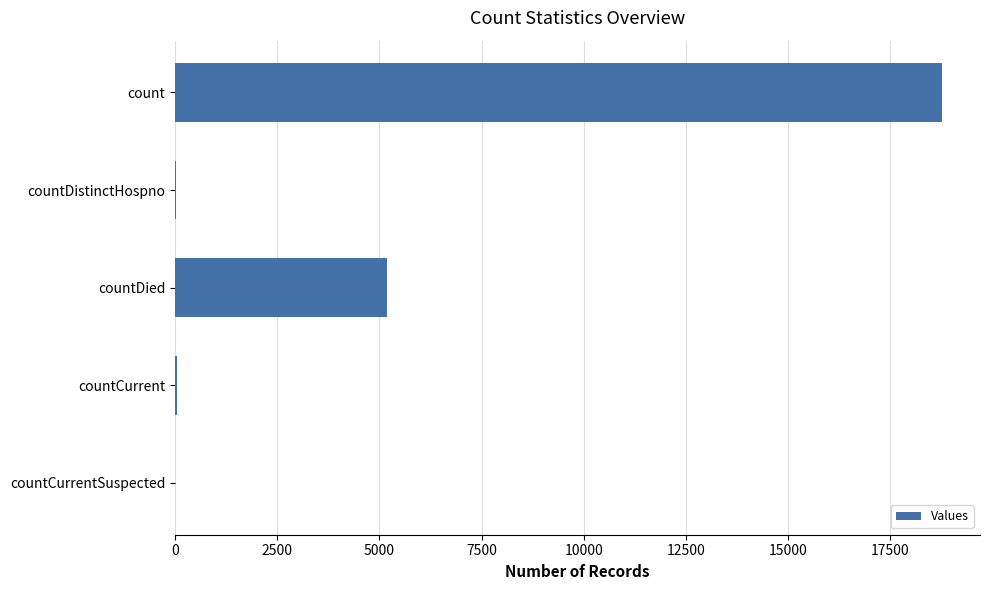

Are the bars horizontal?

Yes